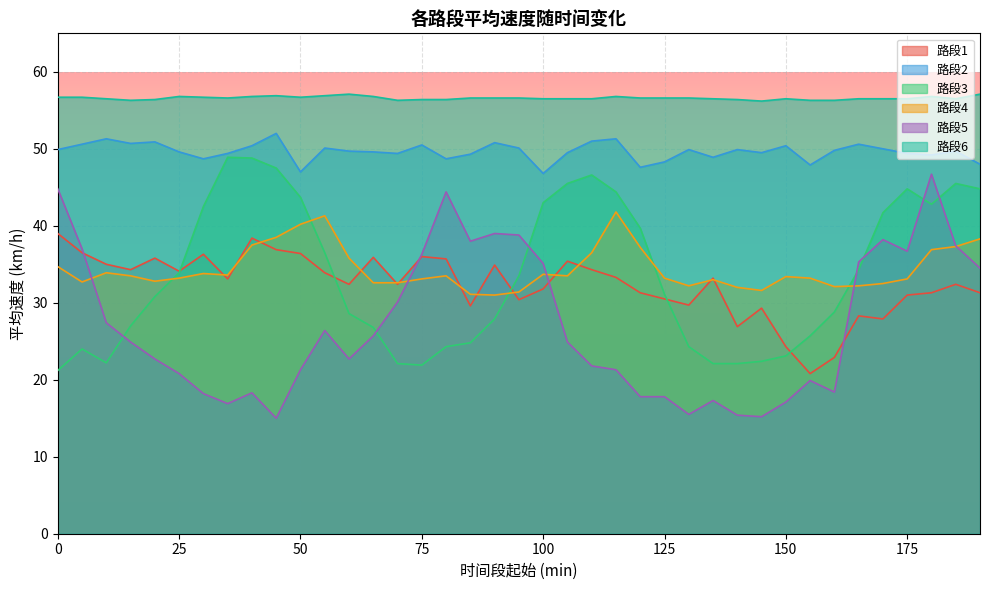

Read the 路段5 value at 20.

22.7